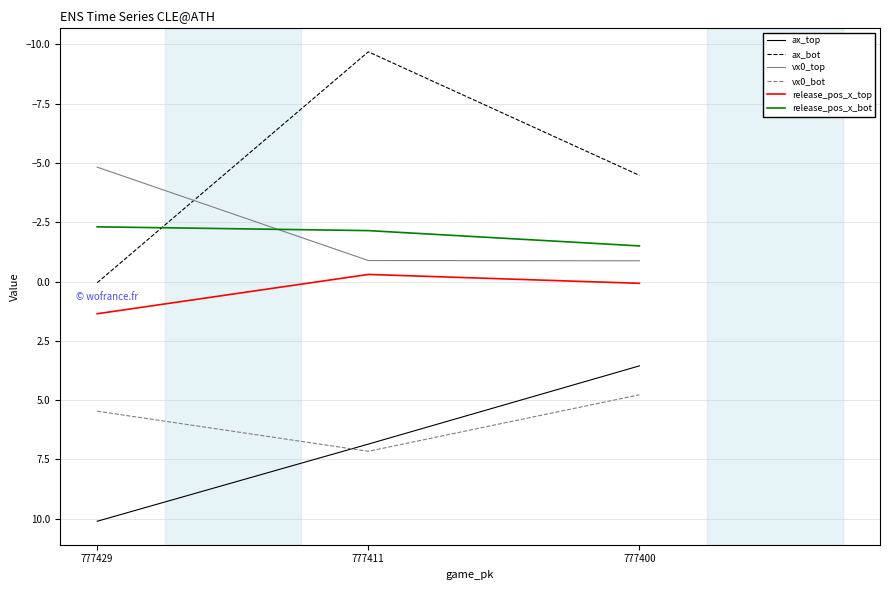

Is the value of vx0_bot at 777411 greater than the value of ax_bot at 777429?

Yes